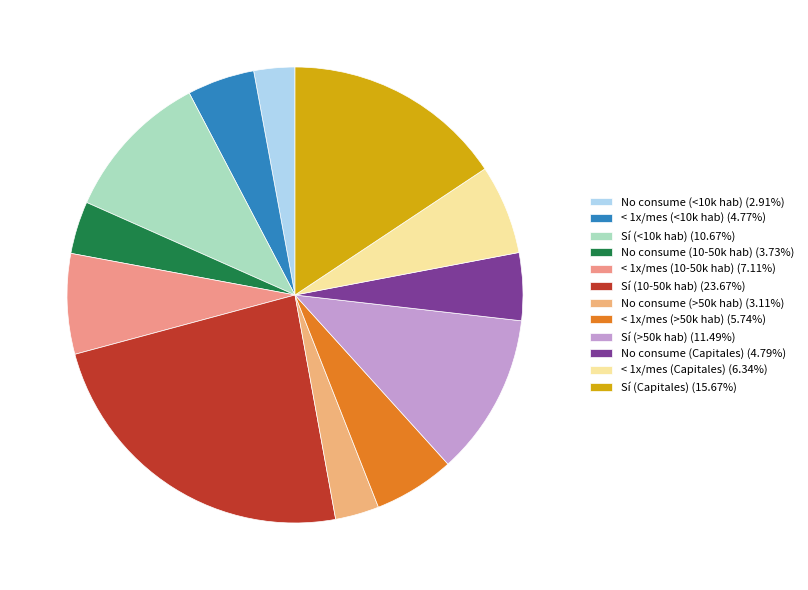

How many slices are in this pie chart?

12